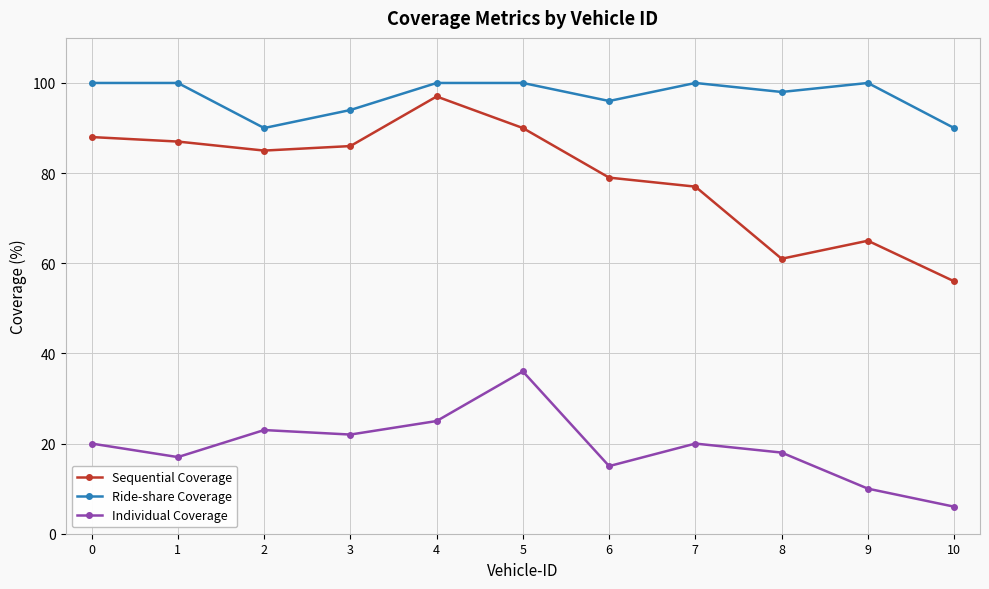

How many distinct data groups are displayed?

3